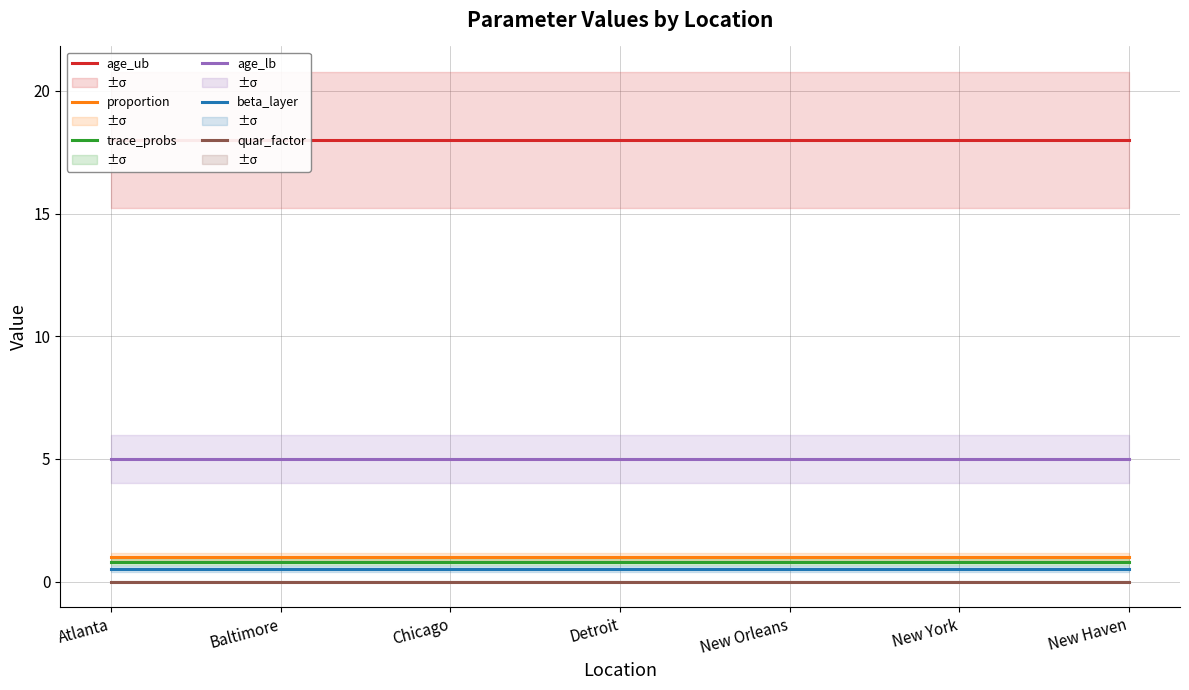

What is the spread (max minus min) of values at New Haven?

18.0